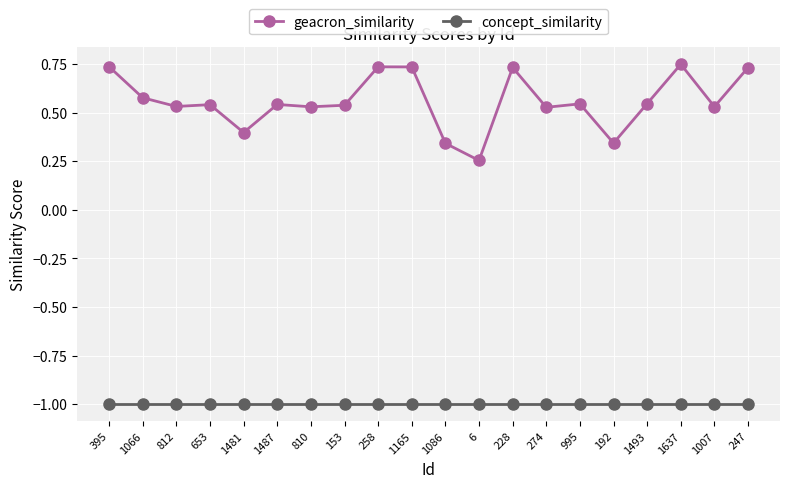

What is the total value across all series at 653?

-0.5